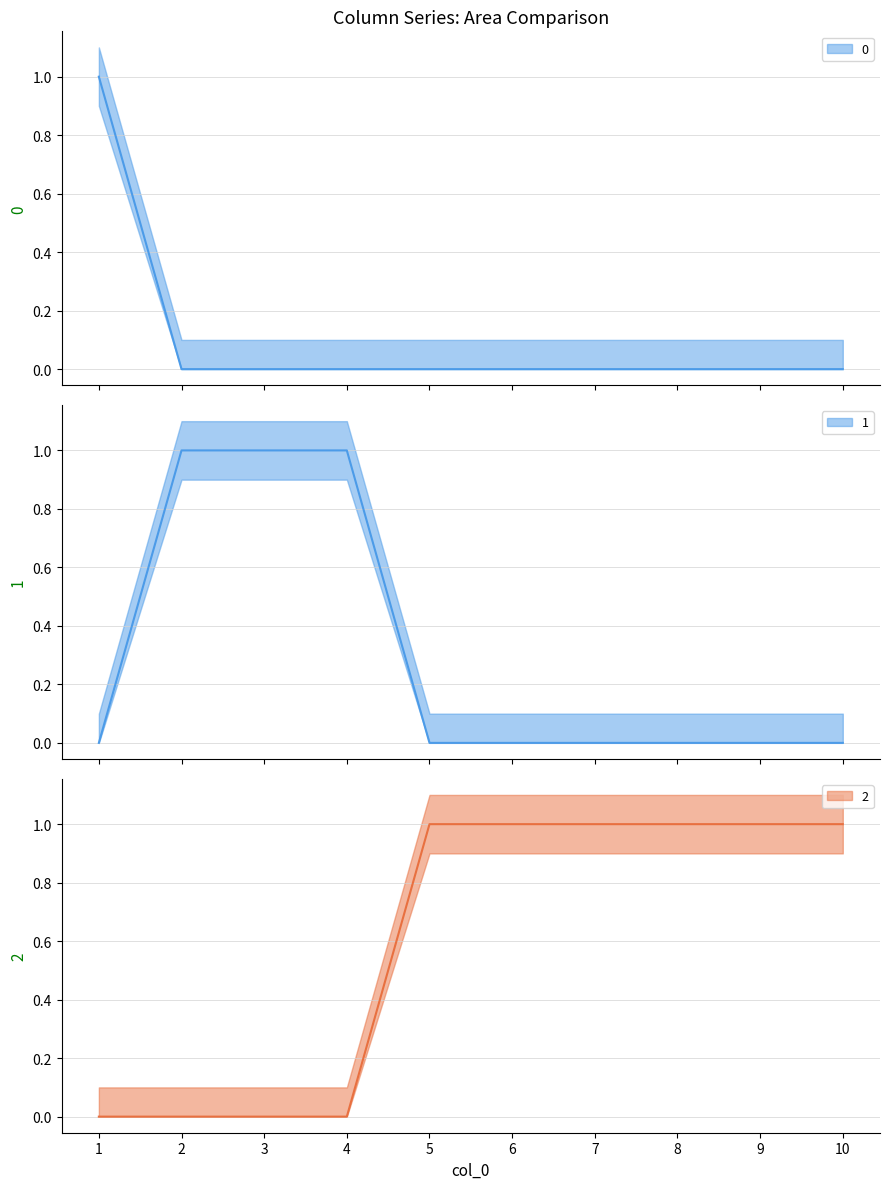

What is the approximate value of 2 at 10?

1